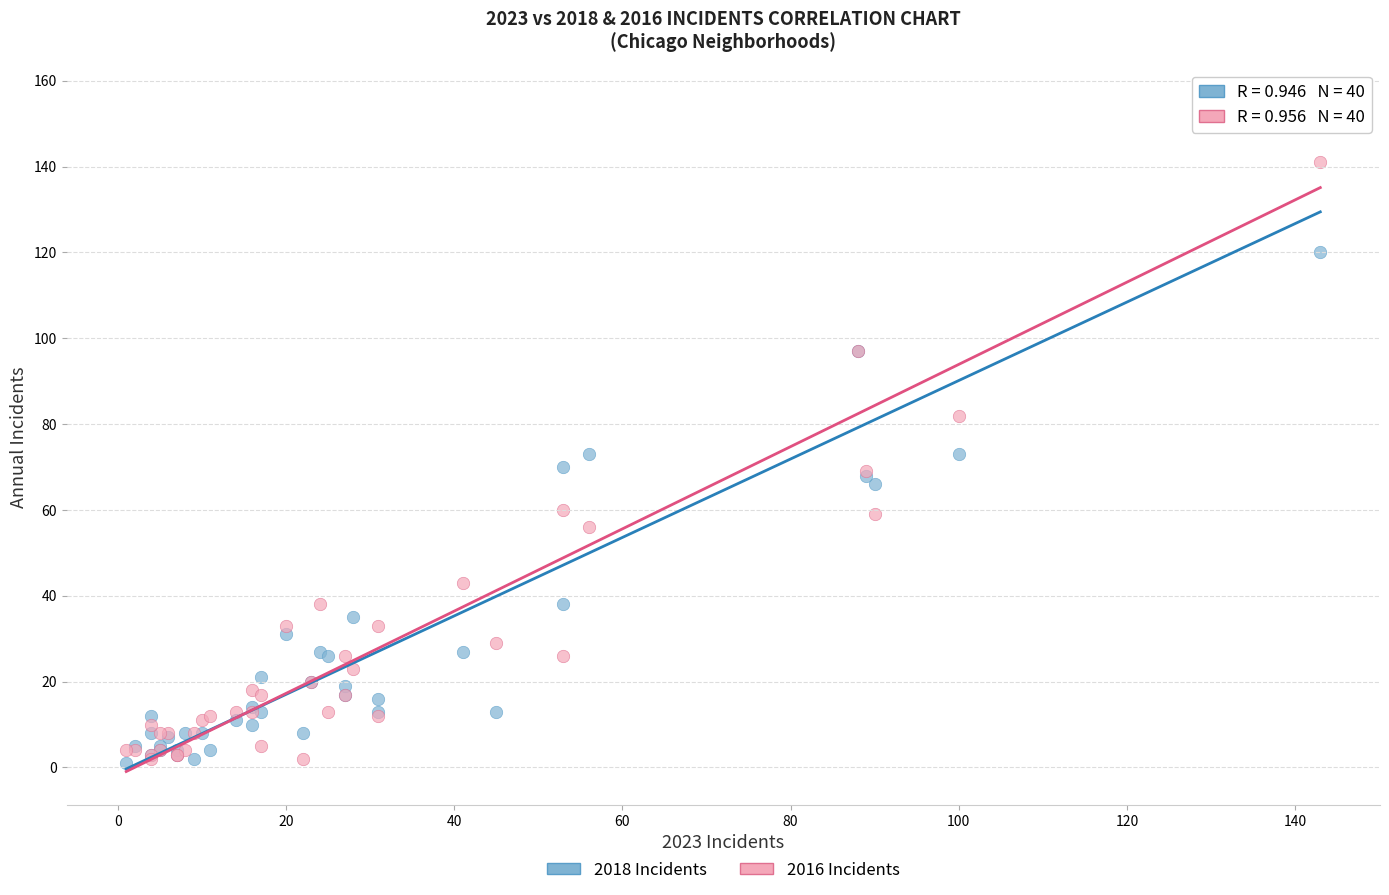

What is the X range (max minus min) for the scatter plot?

142